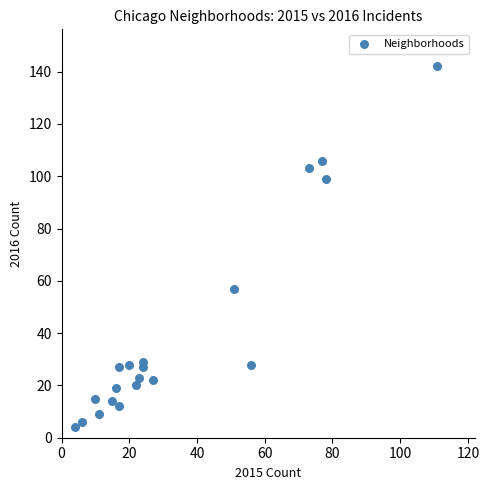

What Y value in the scatter plot is closest to 73?

57